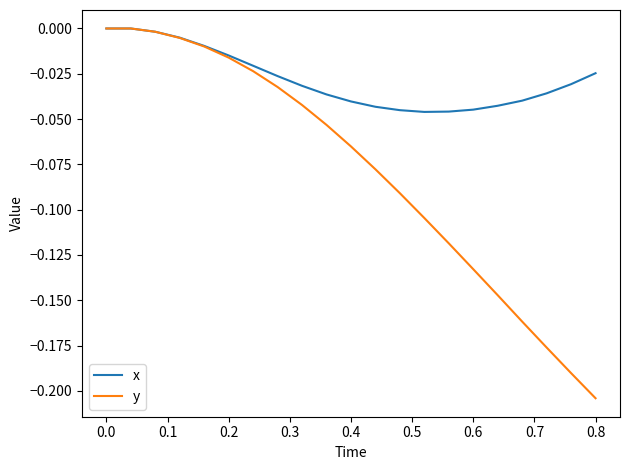

Rank the series by their average value, from lowest to highest.

y, x